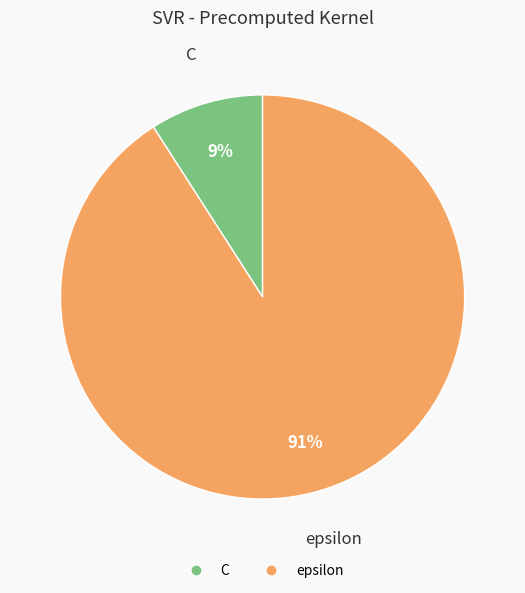

Rank the categories by value from highest to lowest.

epsilon, C